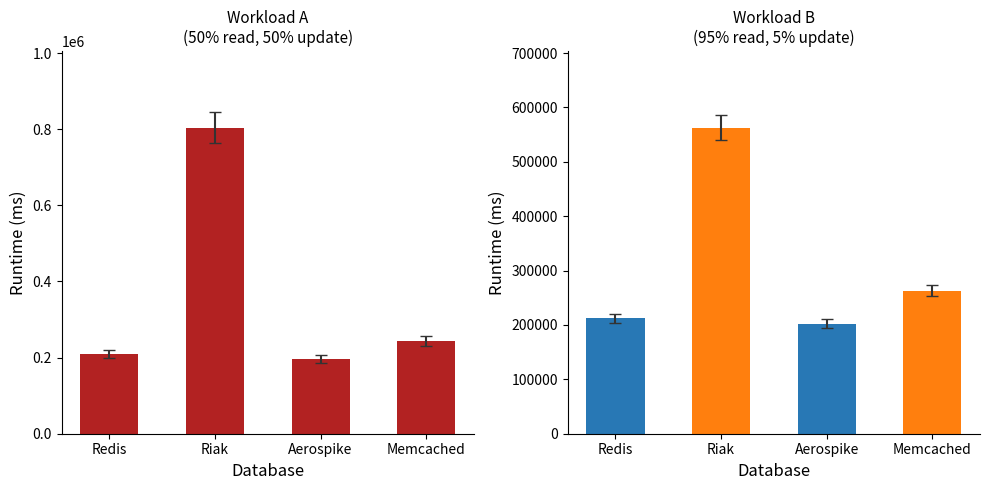

True or false: the data shows 243409.3 at Memcached.

True